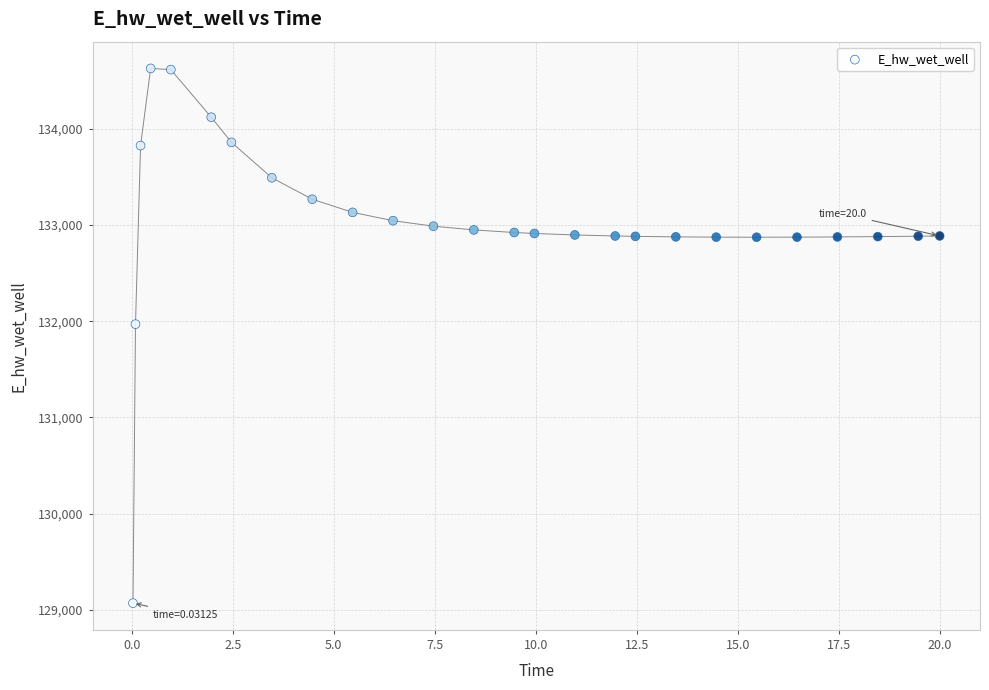

What is the range of X values (max minus min)?

20.0